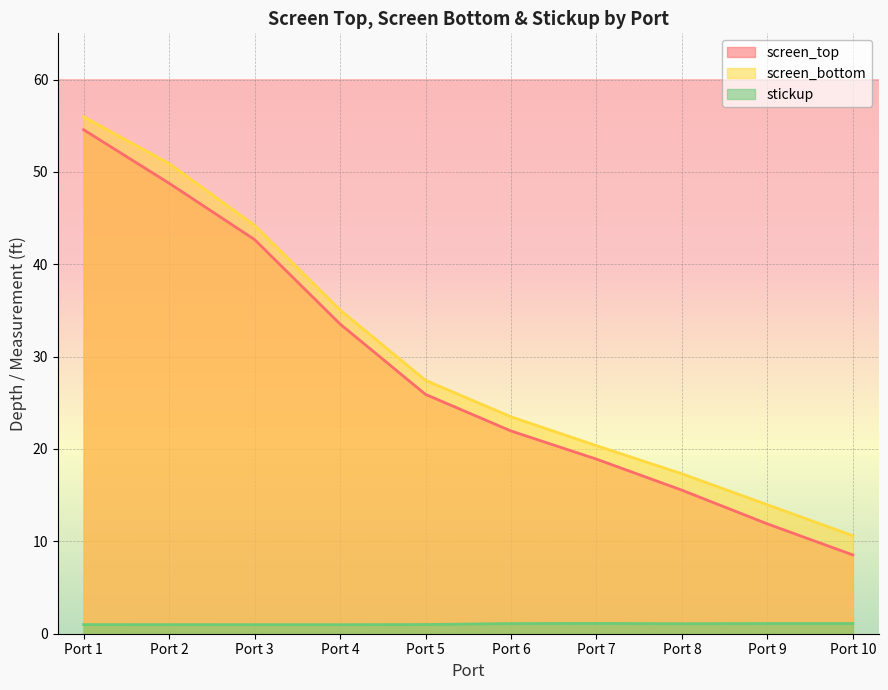

Reading left to right, transcribe all the data shown in this chart.

screen_top: 54.6	48.8	42.7	33.5	25.9	21.9	18.9	15.5	11.9	8.5
screen_bottom: 56.0	50.9	44.2	35.0	27.4	23.5	20.4	17.3	14.0	10.6
stickup: 1.0	1.0	1.0	1.0	1.0	1.1	1.1	1.1	1.1	1.1